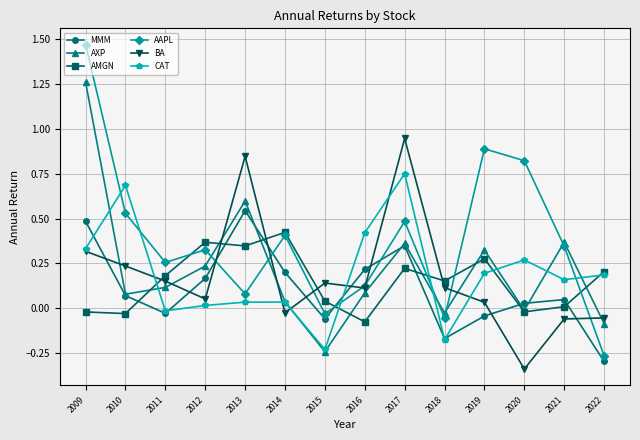

Is the value of CAT at 2018 greater than the value of AXP at 2013?

No